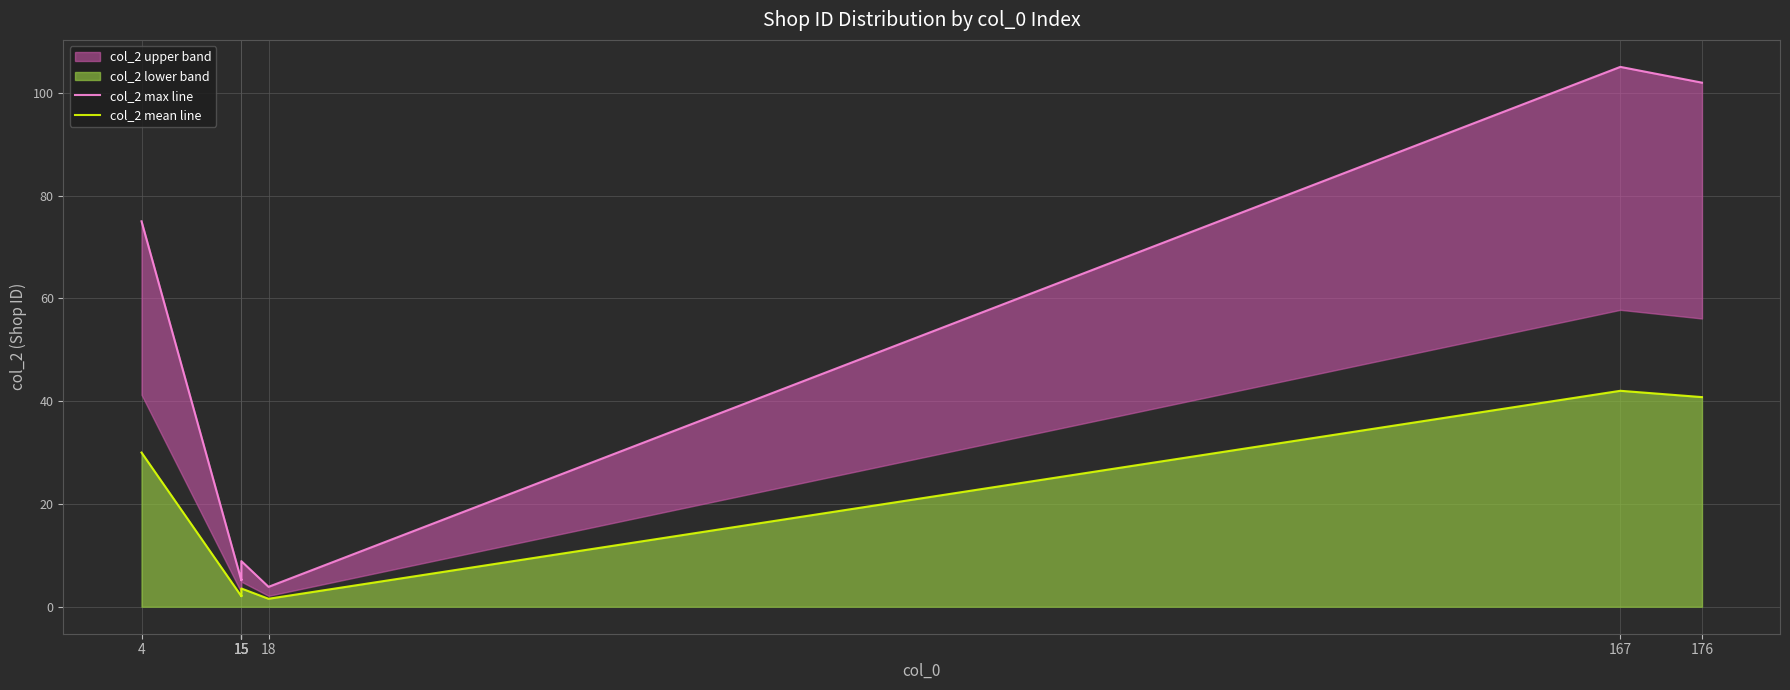

True or false: col_2 max line has more than 2 points higher than both neighbors.

True